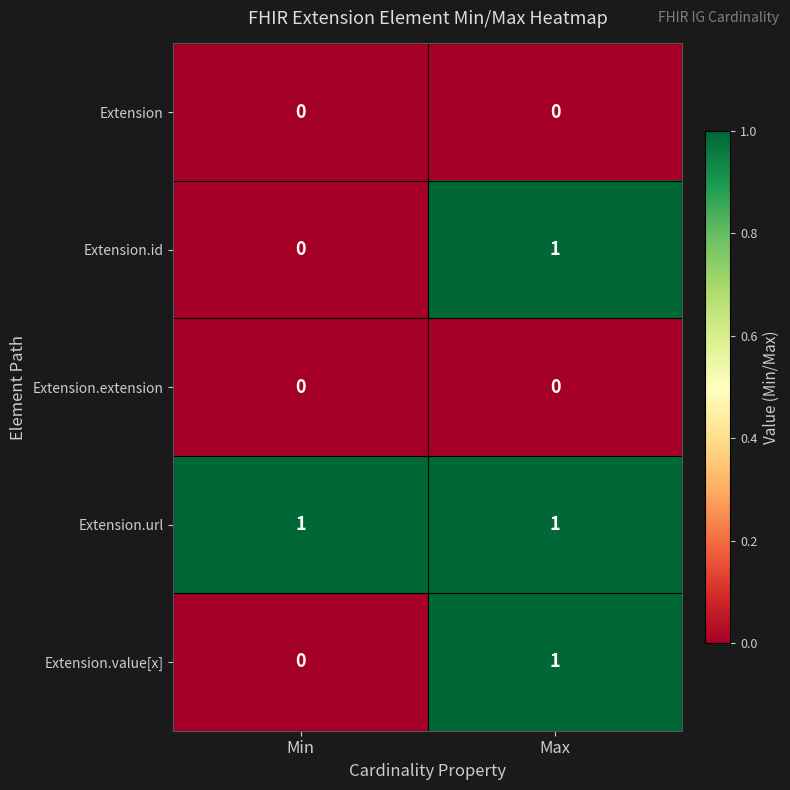

How many data points does each series have?

2